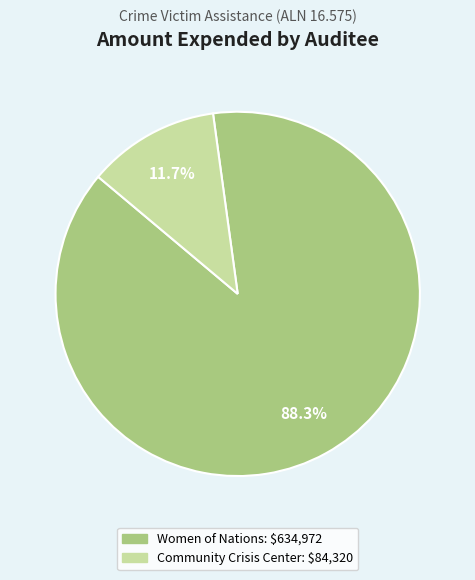

Is there a majority slice in this chart?

Yes